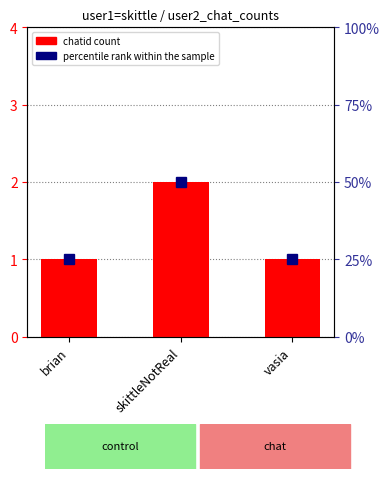

Reading left to right, list all the values displayed in this chart.

chatid: 1	2	1
percentile rank within the sample: 1	2	1